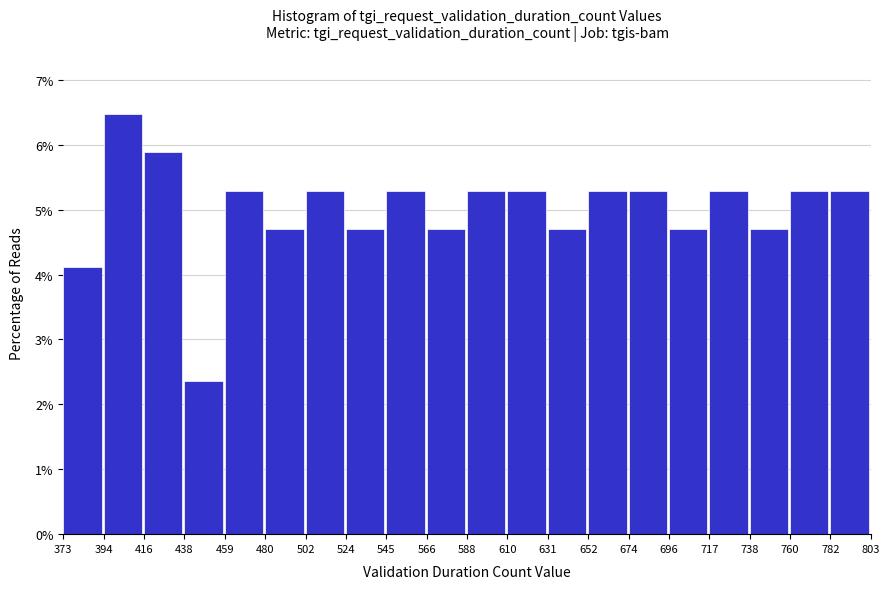

Over which range of the x-axis is the bar tallest?

394 to 416